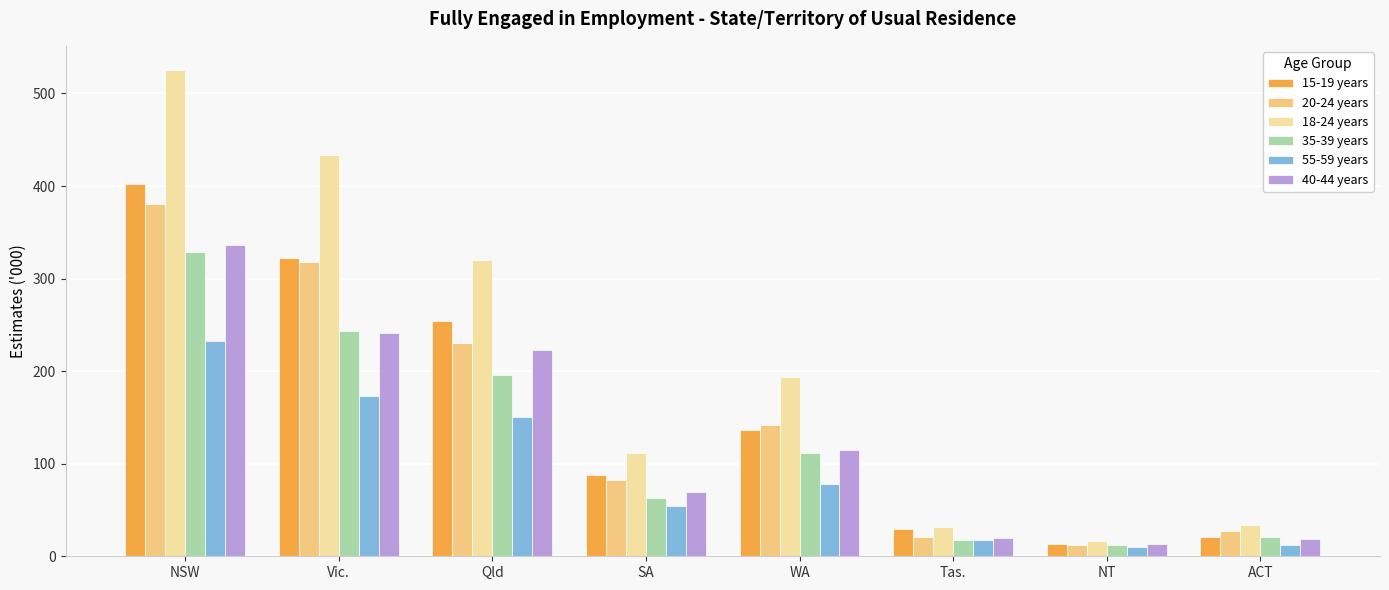

Where does the 40-44 years series first go above 114?

NSW